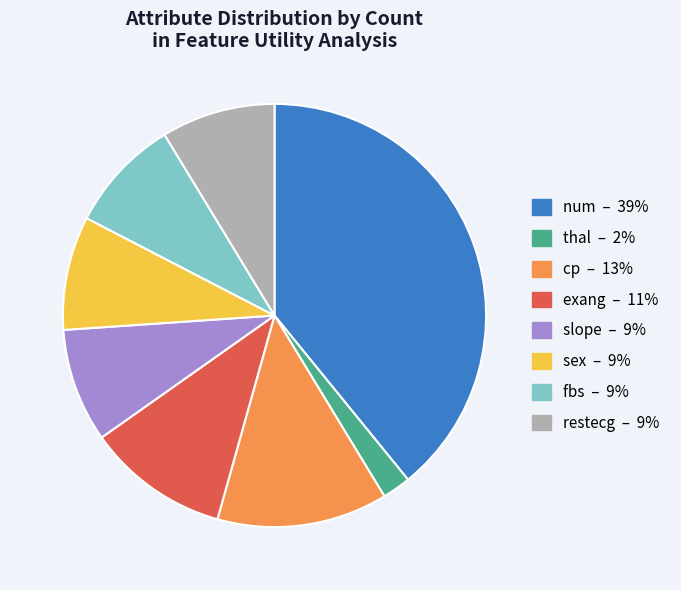

Does any single category account for the majority?

No